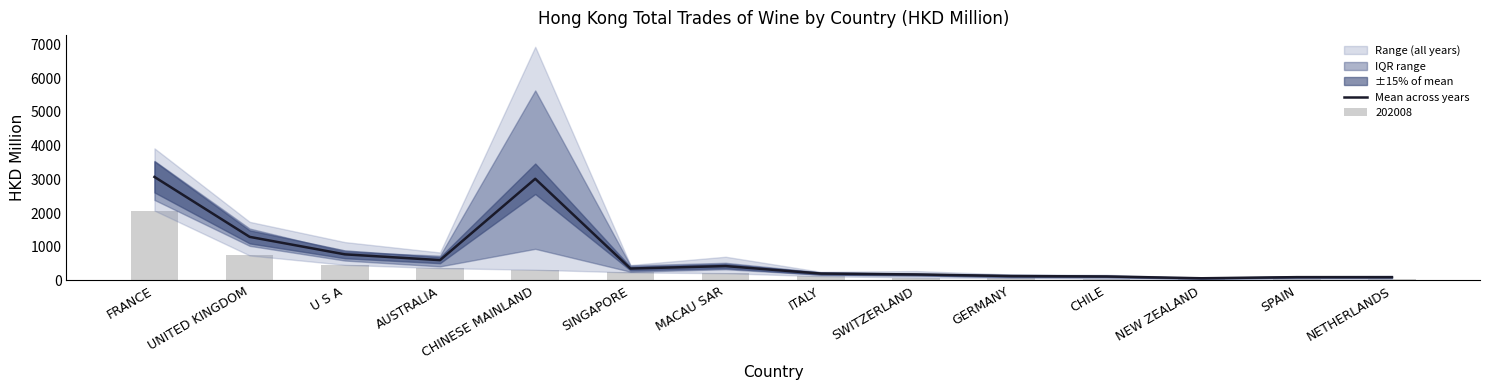

How many categories are shown in the chart?

14